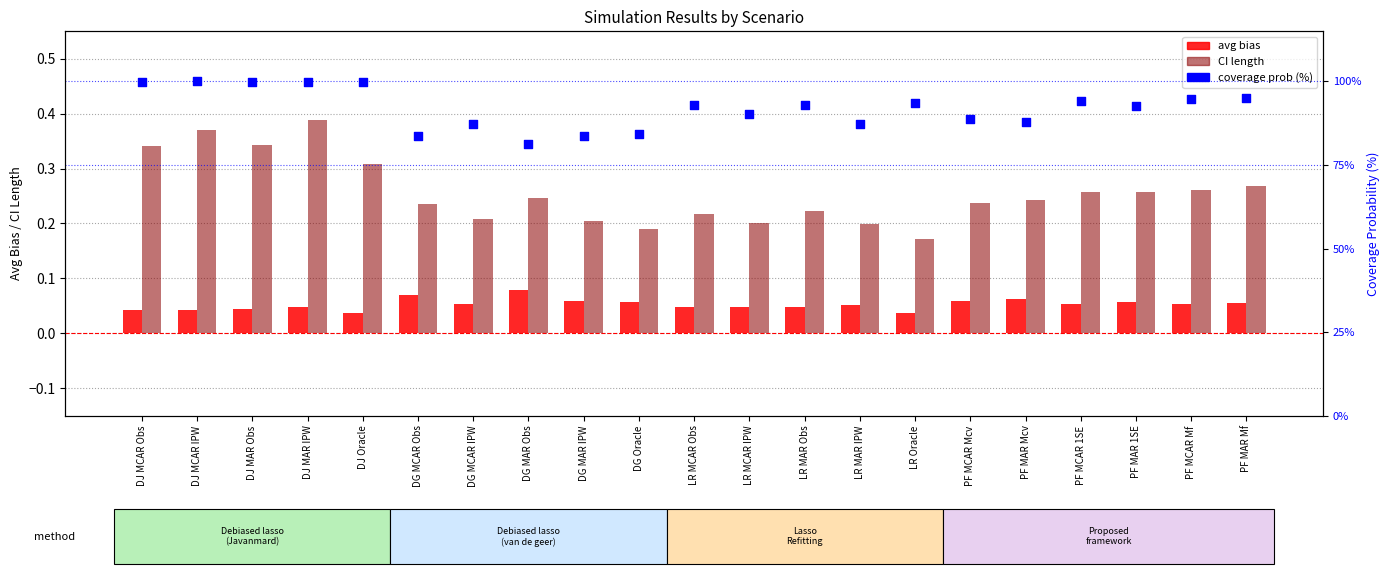

Which series has the largest total across all categories?

coverage prob (%)